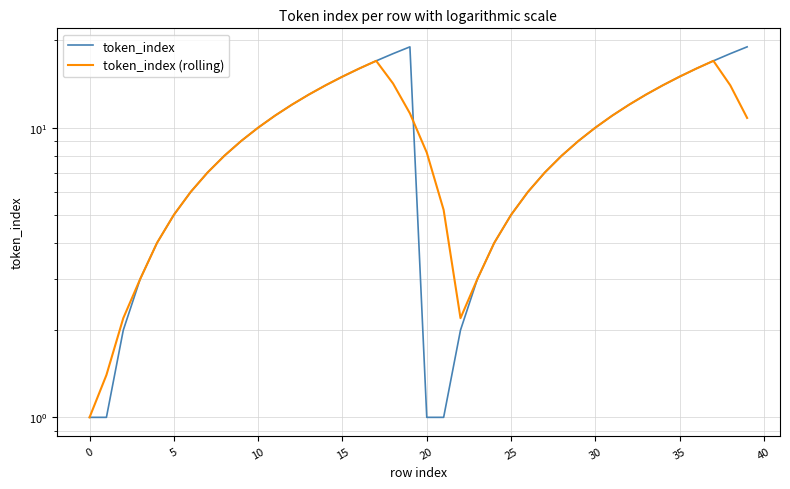

Between which two adjacent categories do token_index (rolling) and token_index first intersect?

19 and 20